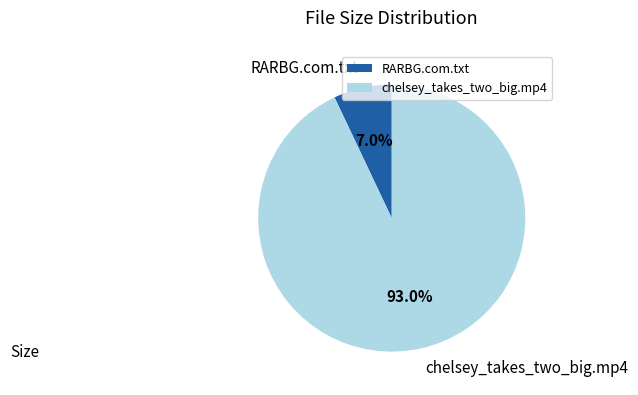

Which category has the smallest portion of the pie?

RARBG.com.txt